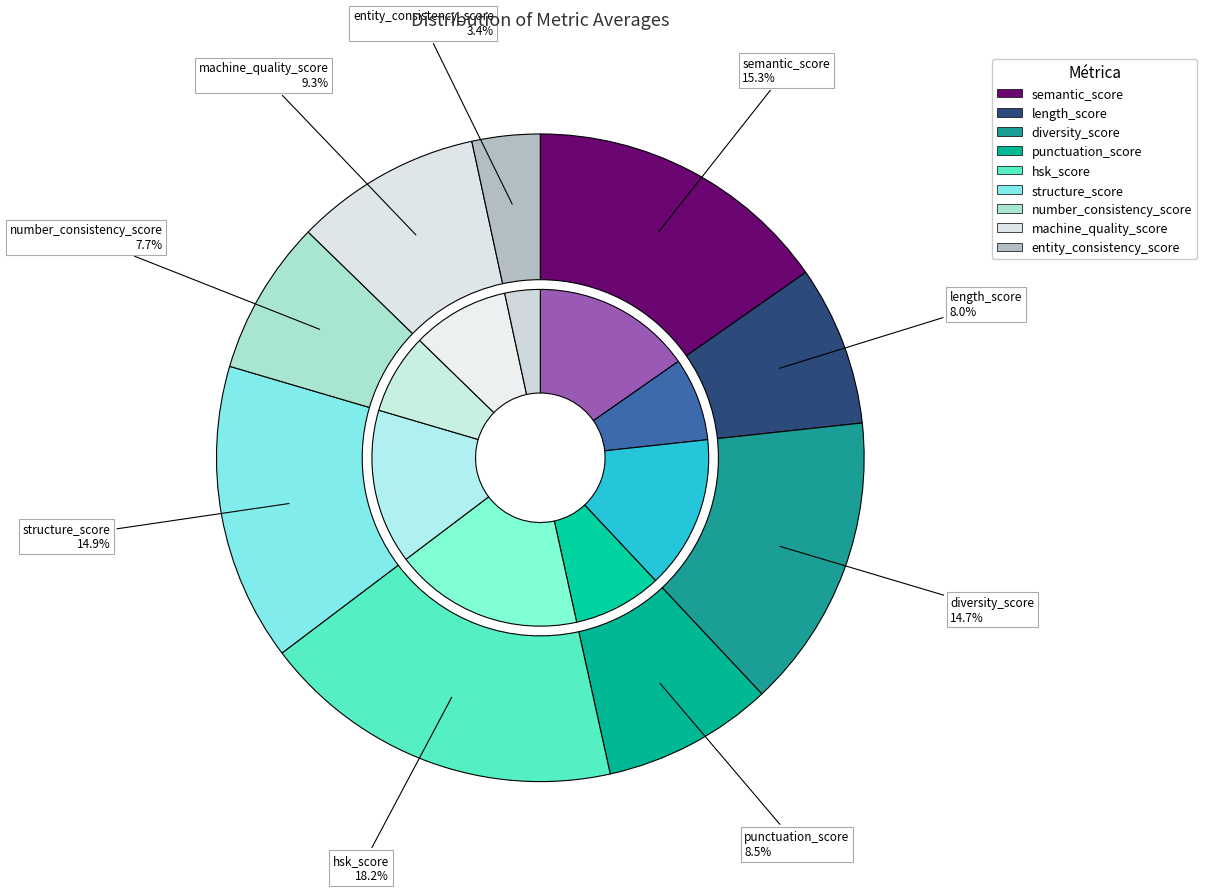

The semantic_score slice represents 15% of the pie. True or false?

True